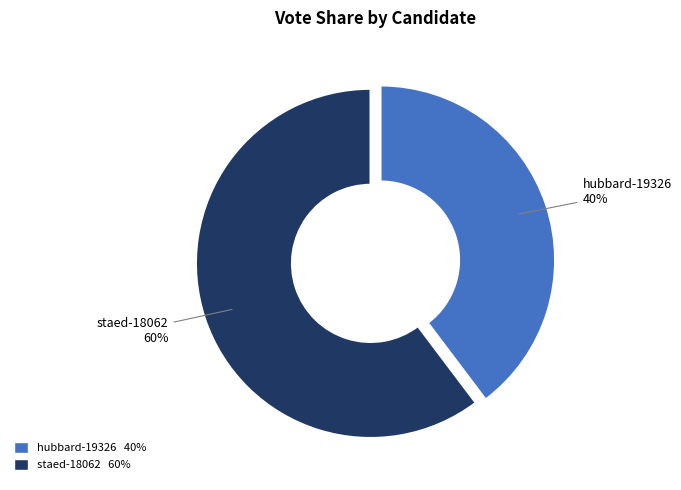

Which category has the smallest portion of the pie?

hubbard-19326